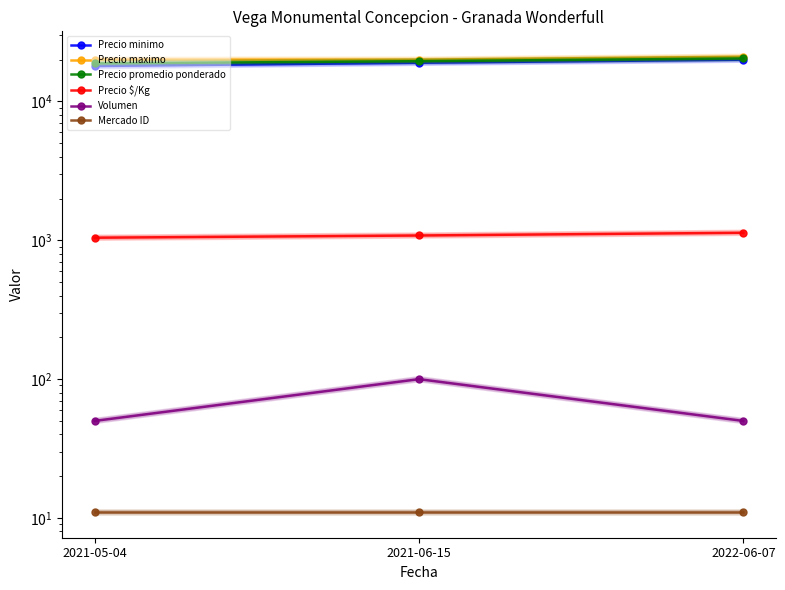

What is the spread (max minus min) of values at 2021-05-04?

19989